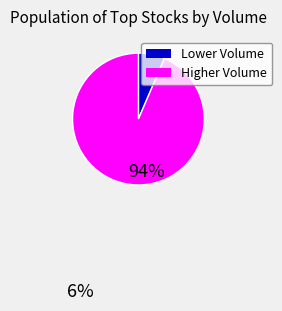

Is the sum of Higher Volume and Lower Volume greater than half?

Yes